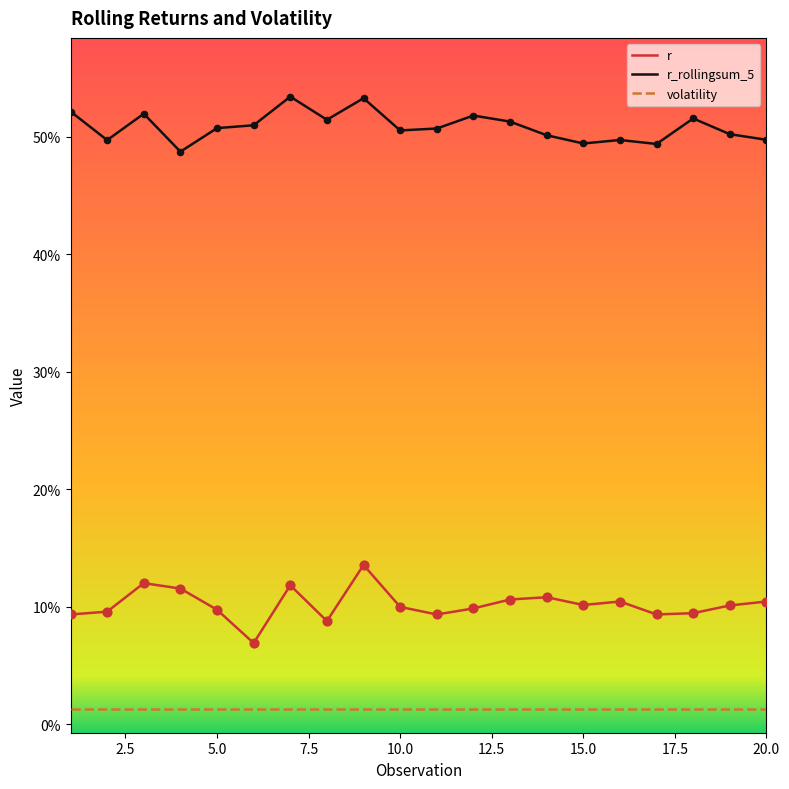

Does the chart have visible grid lines?

No